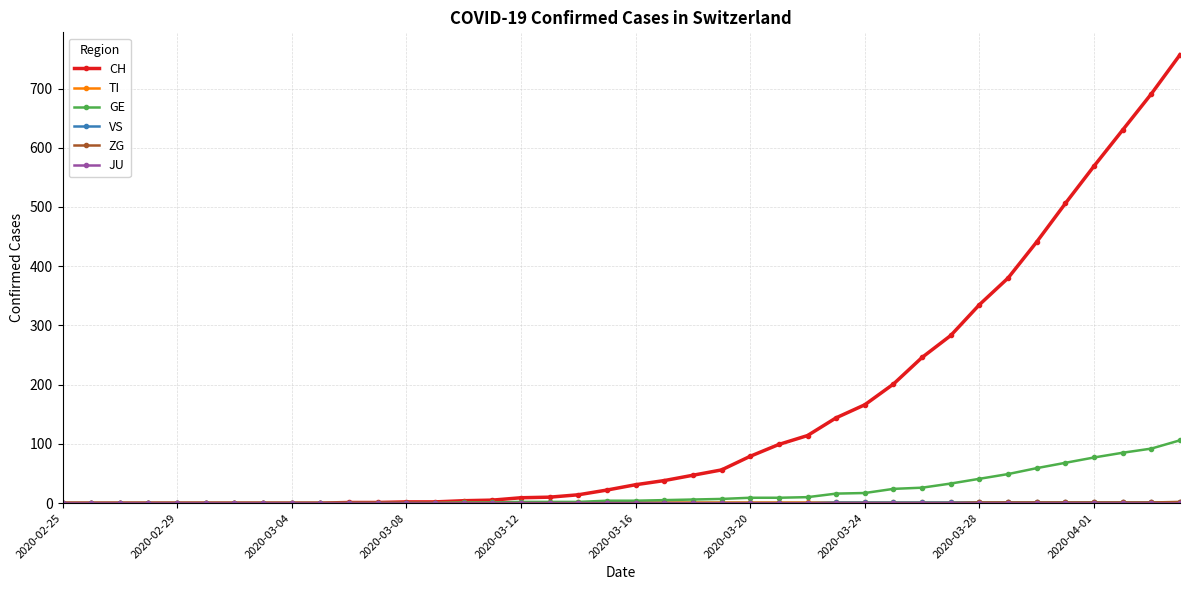

At how many categories does at least one series exceed 449?

5